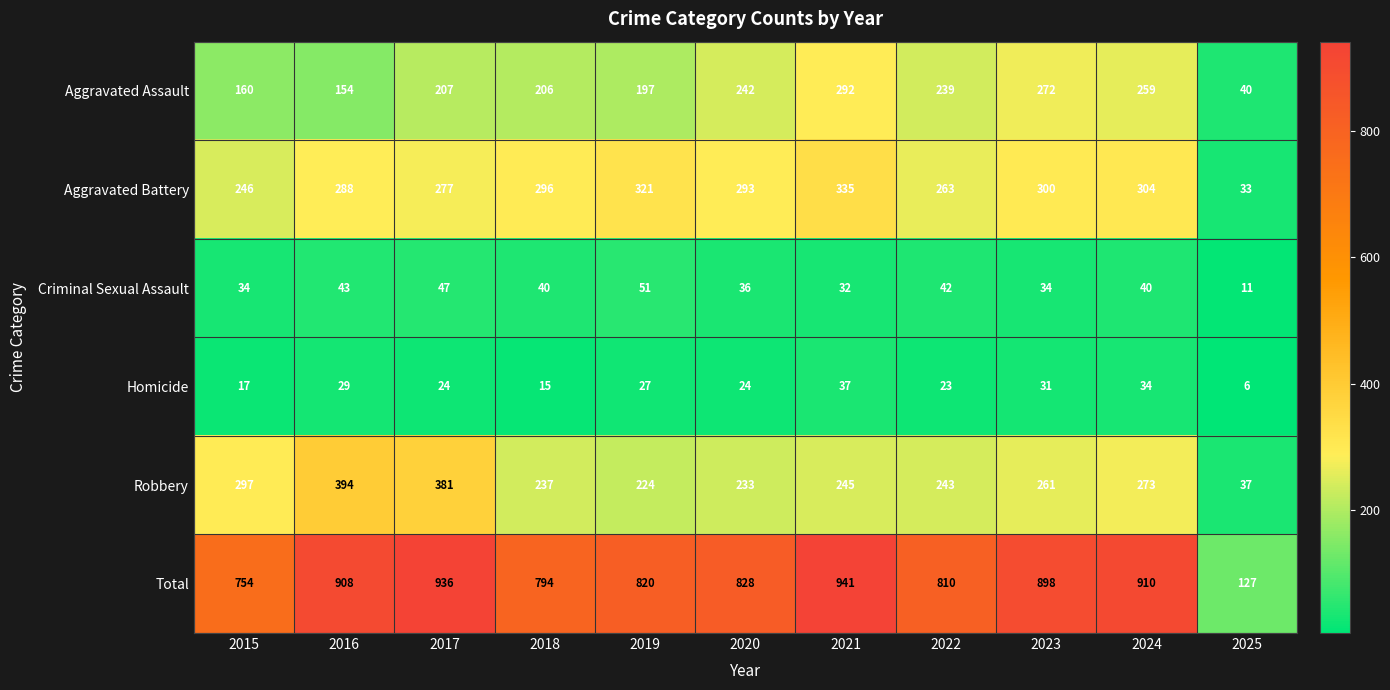

Rank the series at 2021 from highest to lowest value.

Total, Aggravated Battery, Aggravated Assault, Robbery, Homicide, Criminal Sexual Assault